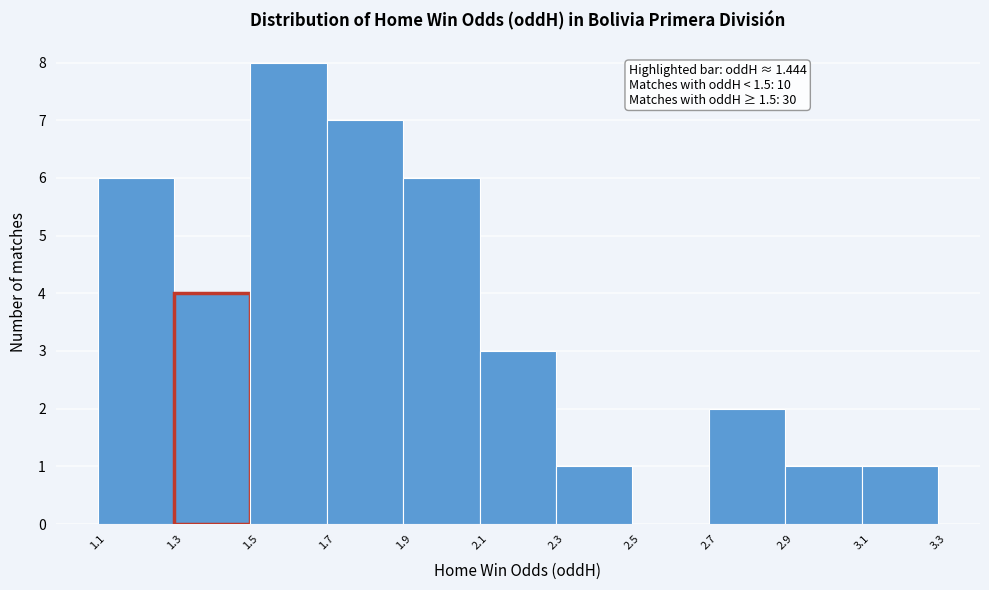

Which range on the x-axis has the tallest bar?

1.5 to 1.7